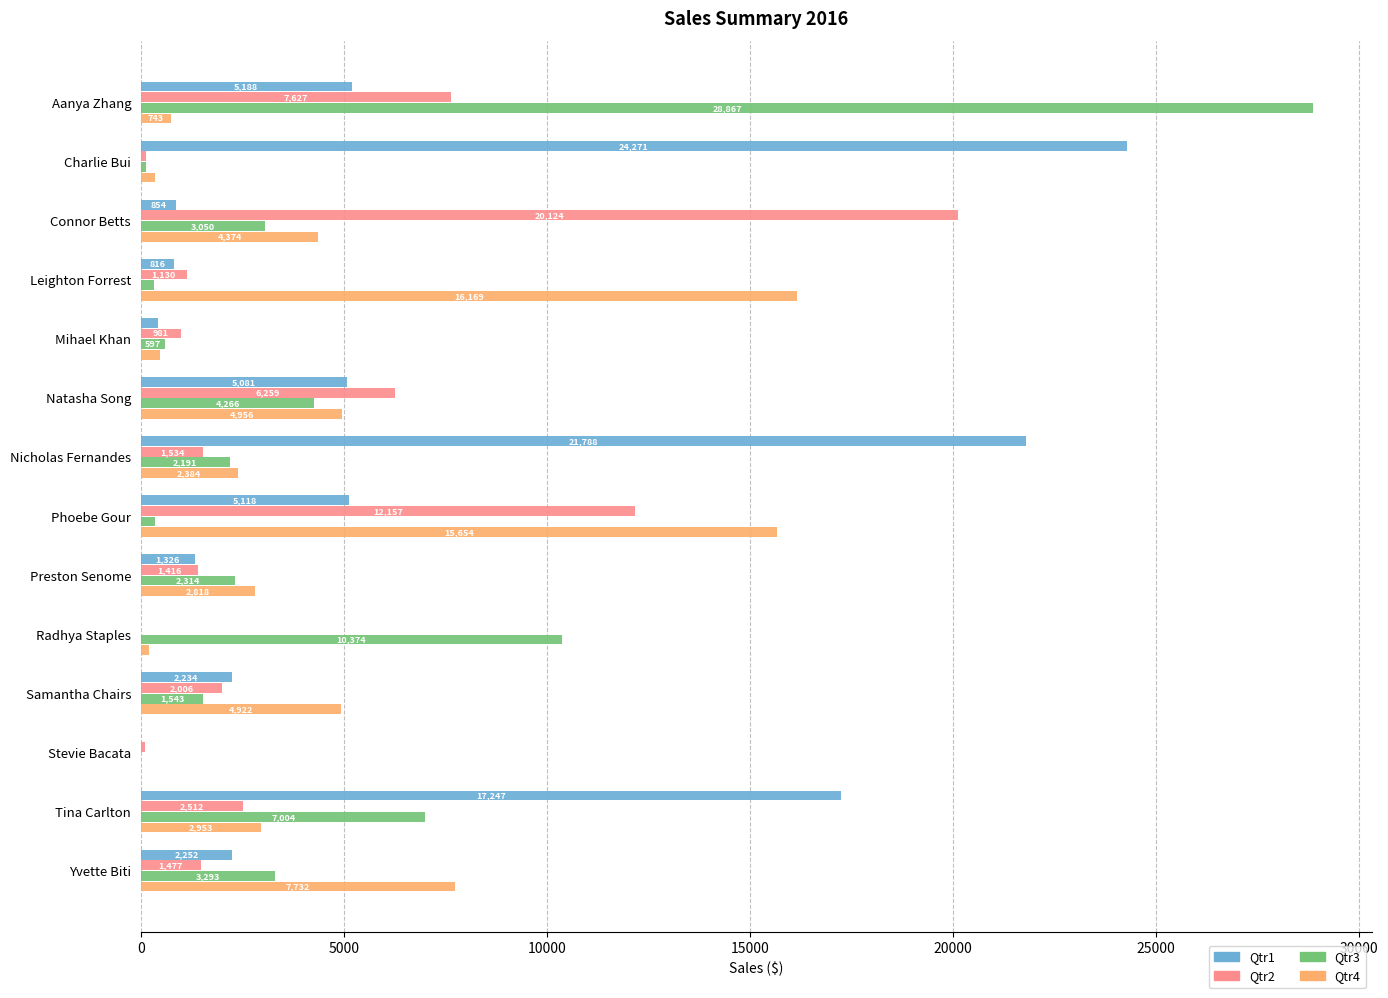

How many data points in Qtr4 are above 2952?

7